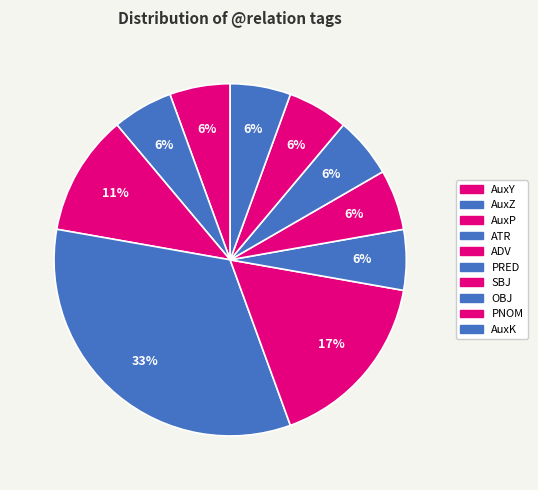

Is the sum of ADV and PRED greater than half?

No